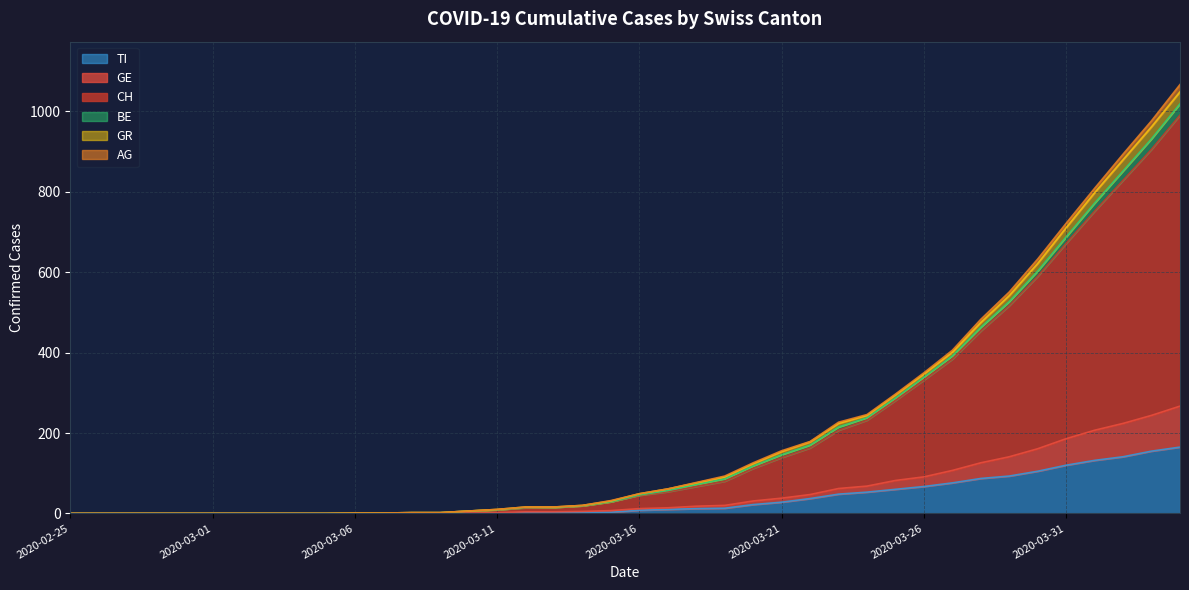

What is the highest value of the TI series?

165